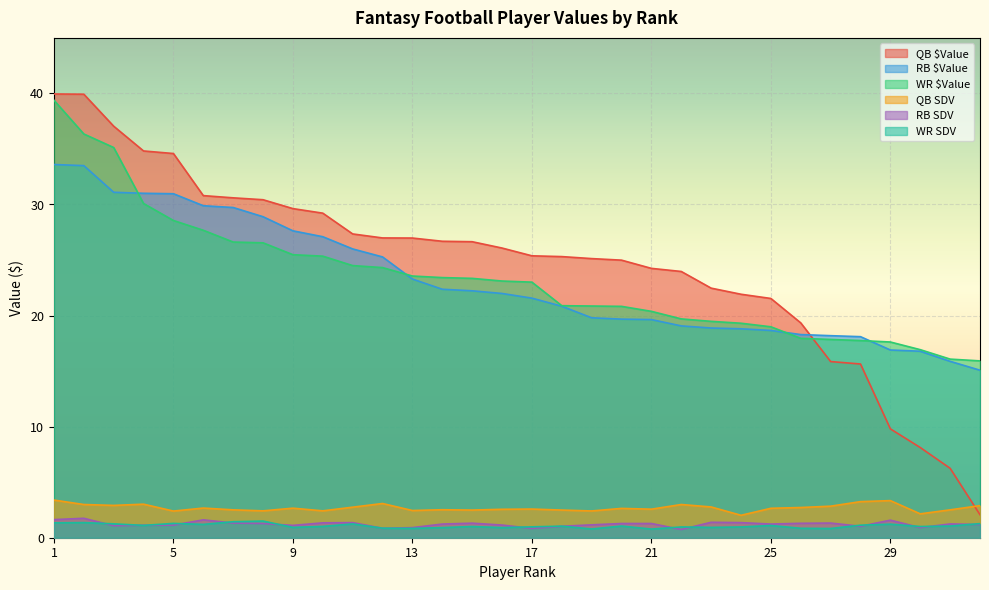

What is the spread (max minus min) of values at 16?

25.2